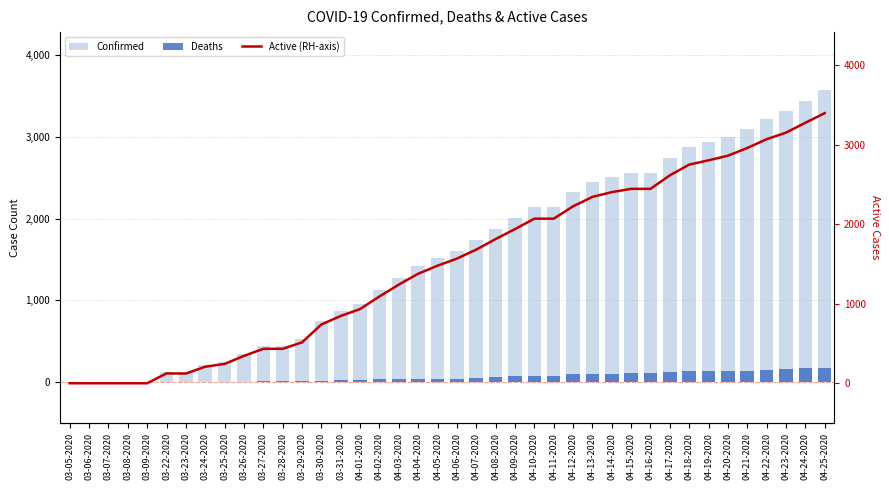

True or false: Deaths has a value of 39 at 04-03-2020.

True